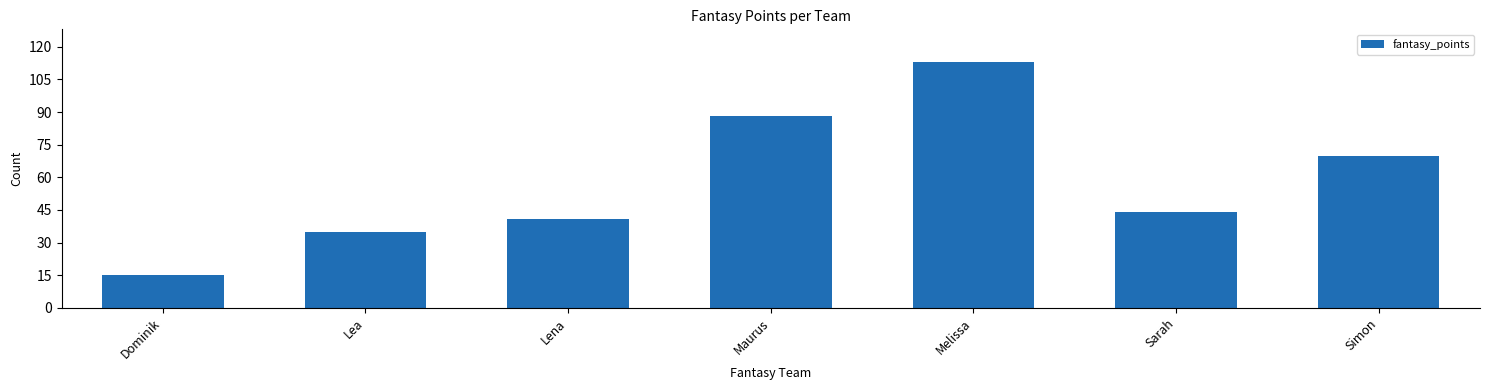

What is the sum of all values?

406